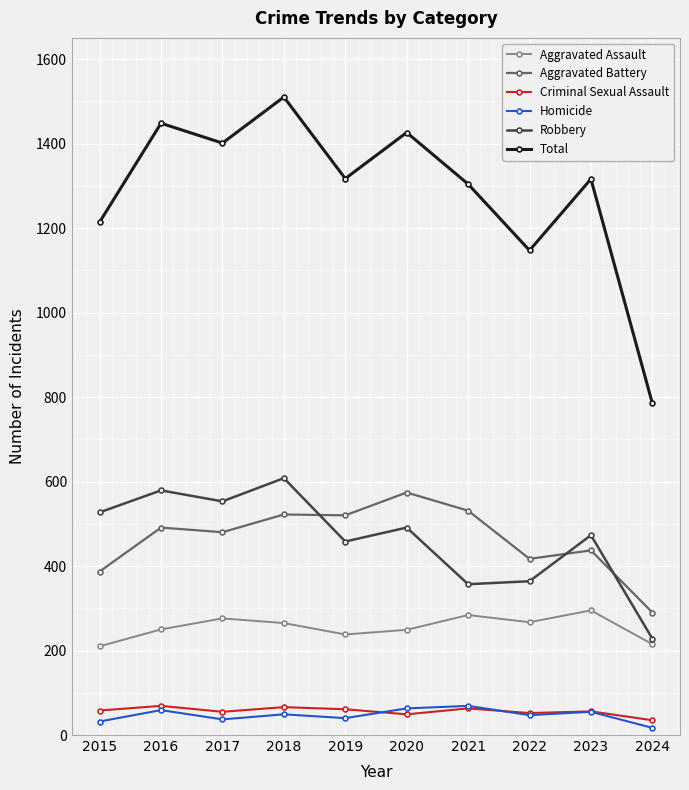

The Robbery series shows 888 at 2016. True or false?

False